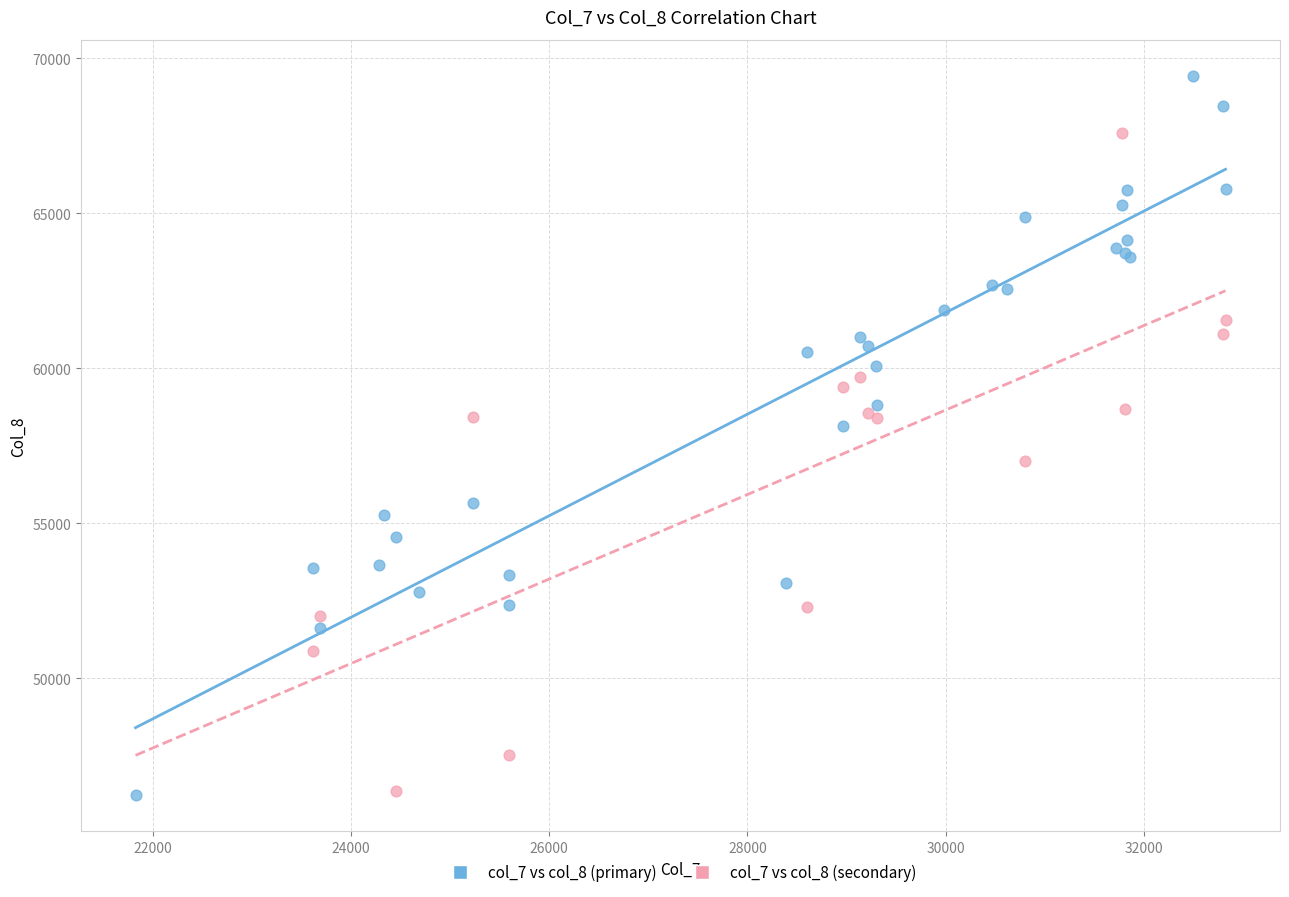

Which series has the widest spread of Y values?

col_7 vs col_8 (primary)